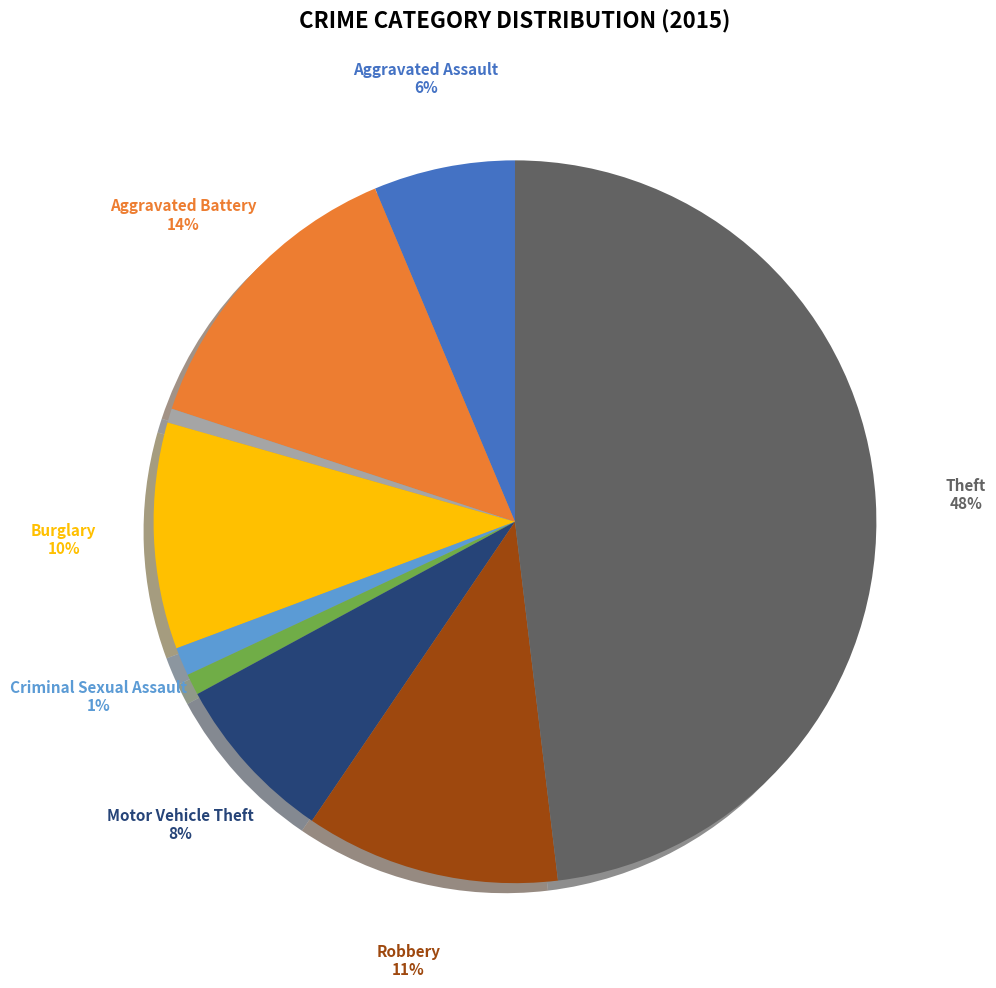

Count the number of slices in the pie.

9